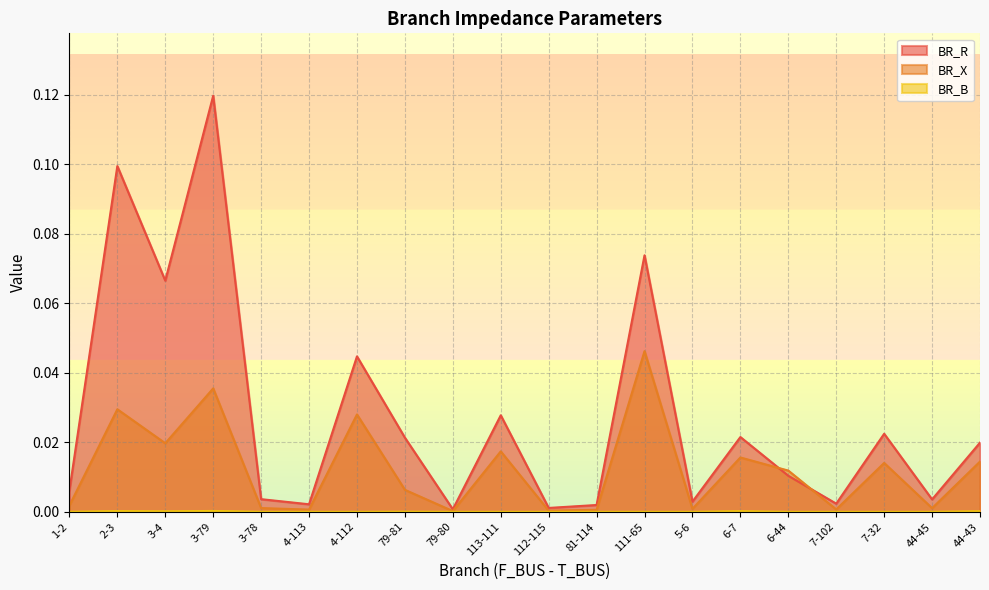

The value of BR_R at 3-4 is 0.1. True or false?

False